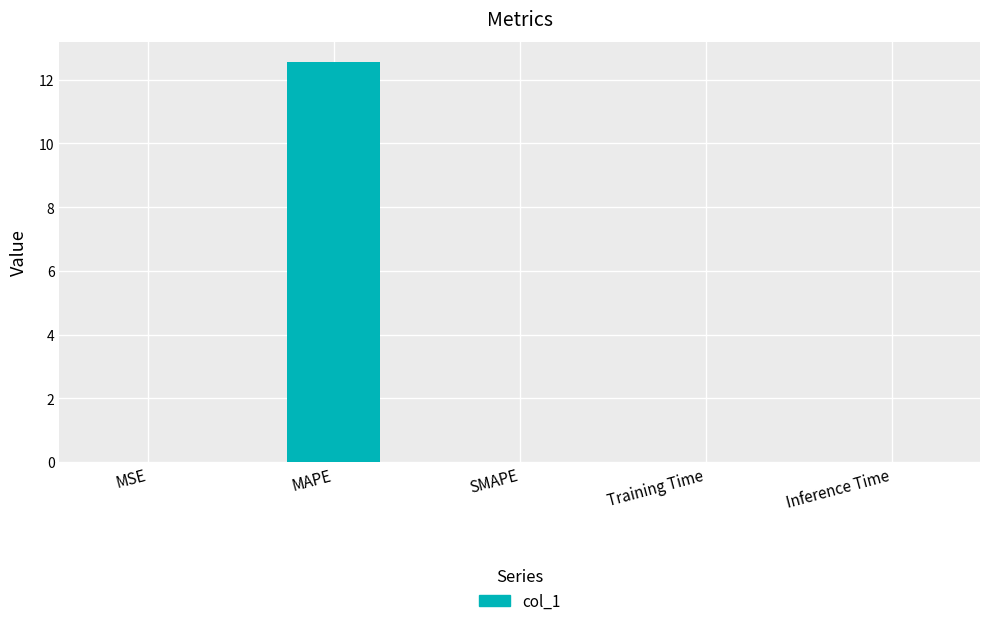

The chart shows a value of 0.0 at MSE. True or false?

True